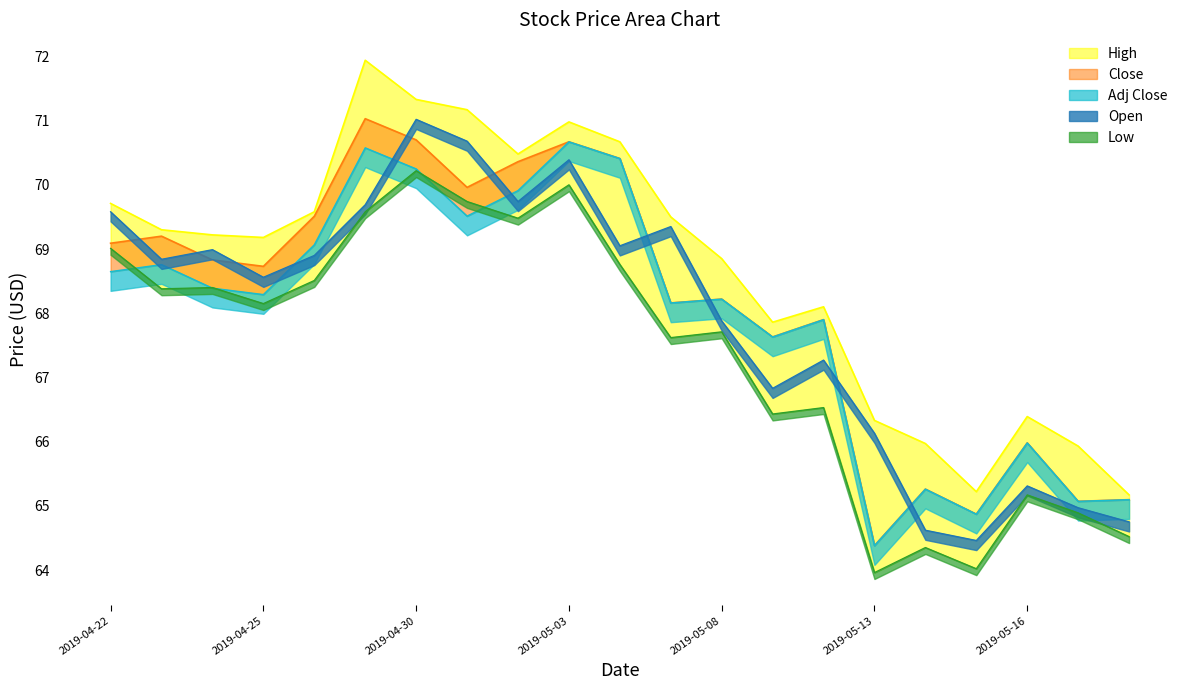

What is the total value across all series at 2019-05-08?

340.9